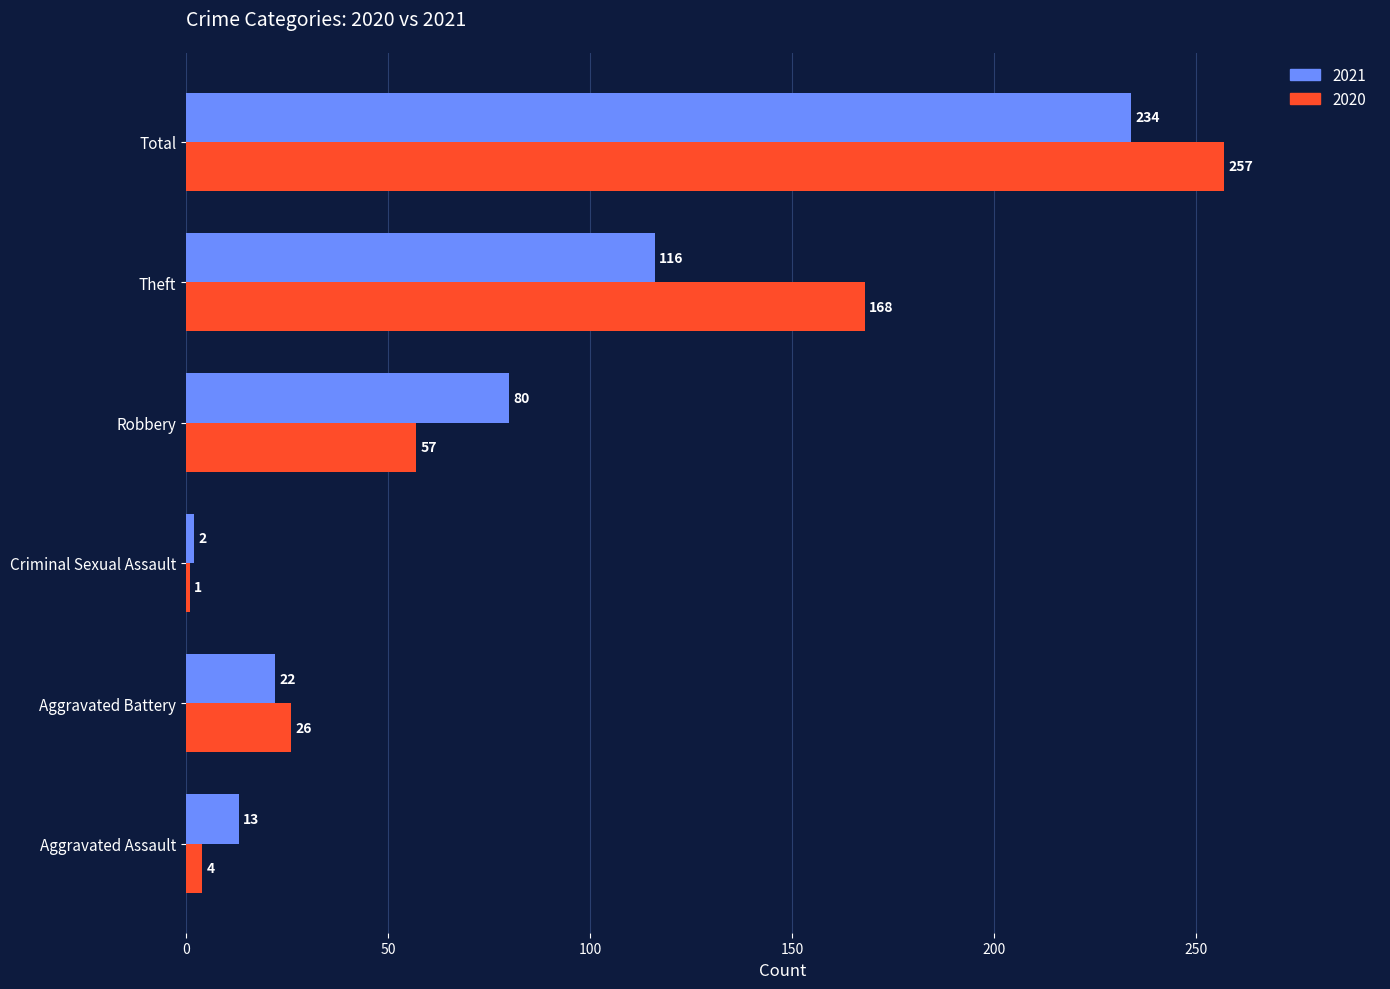

What is the difference between the maximum and second lowest values in the 2020 series?

253